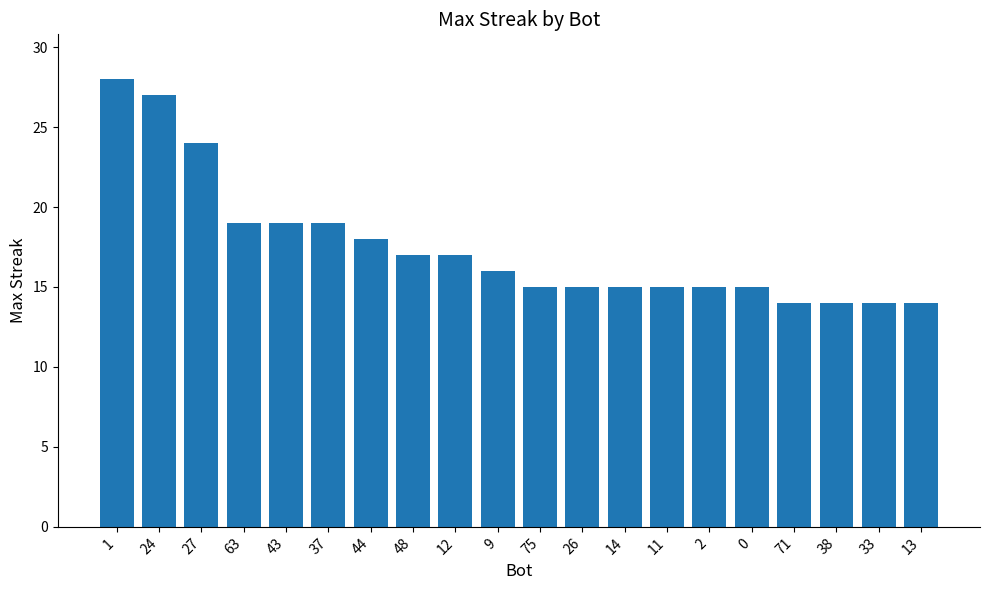

What is the smallest value displayed?

14